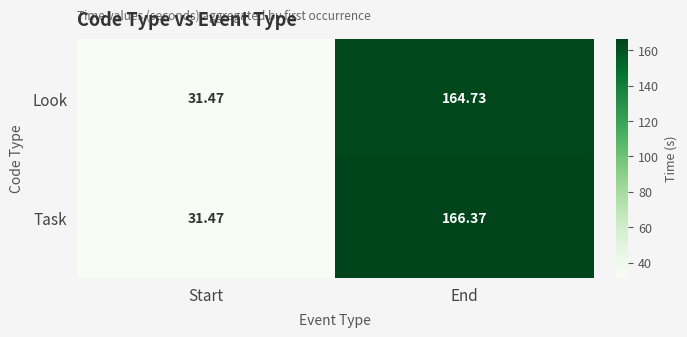

Which series has the largest range (max minus min)?

Task